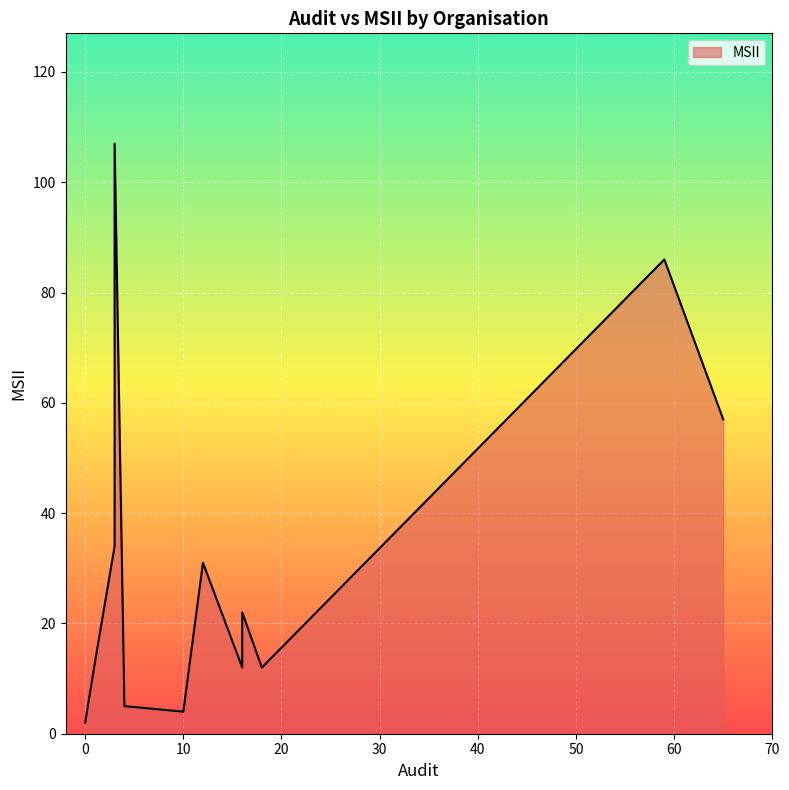

What is the smallest value displayed?

2